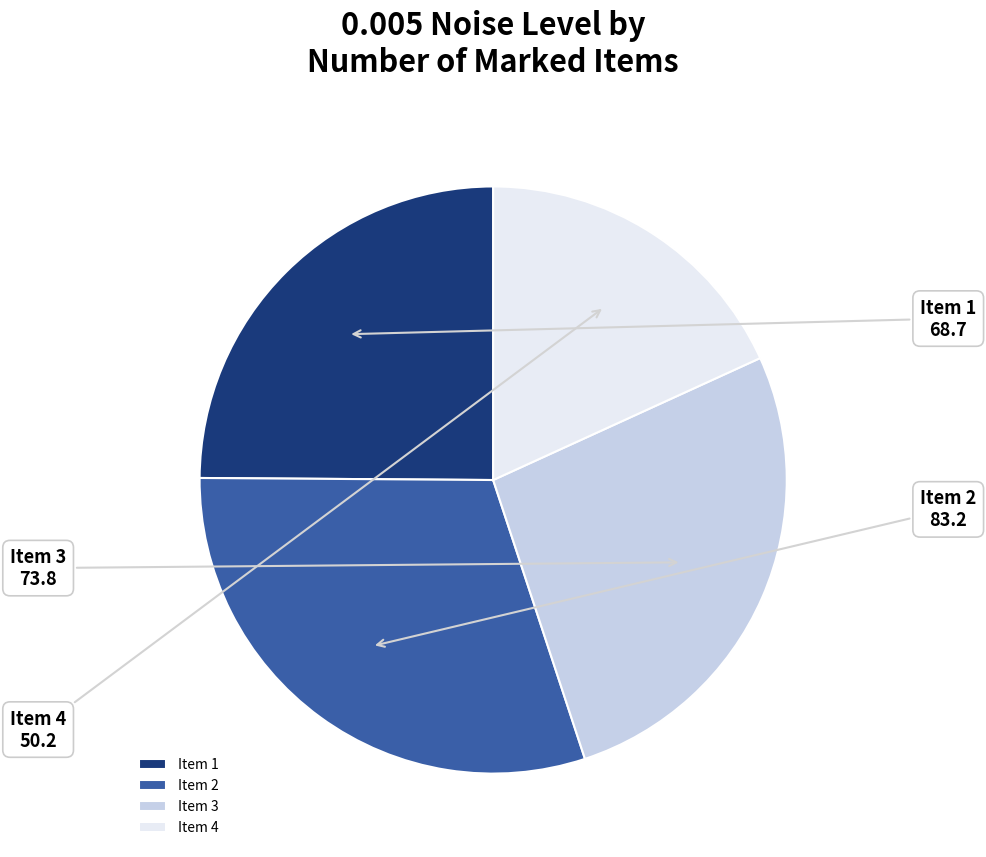

What is the ratio of the value at Item 4 to the value at Item 2?

0.6